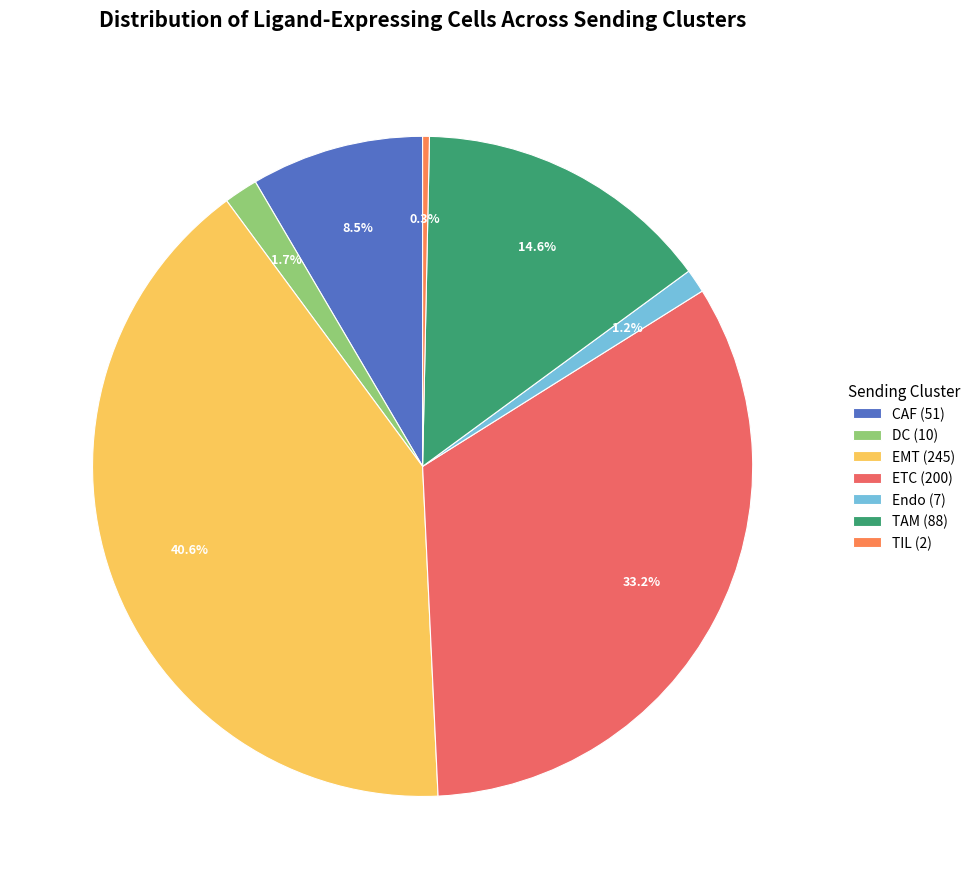

Which slice is the smallest?

TIL